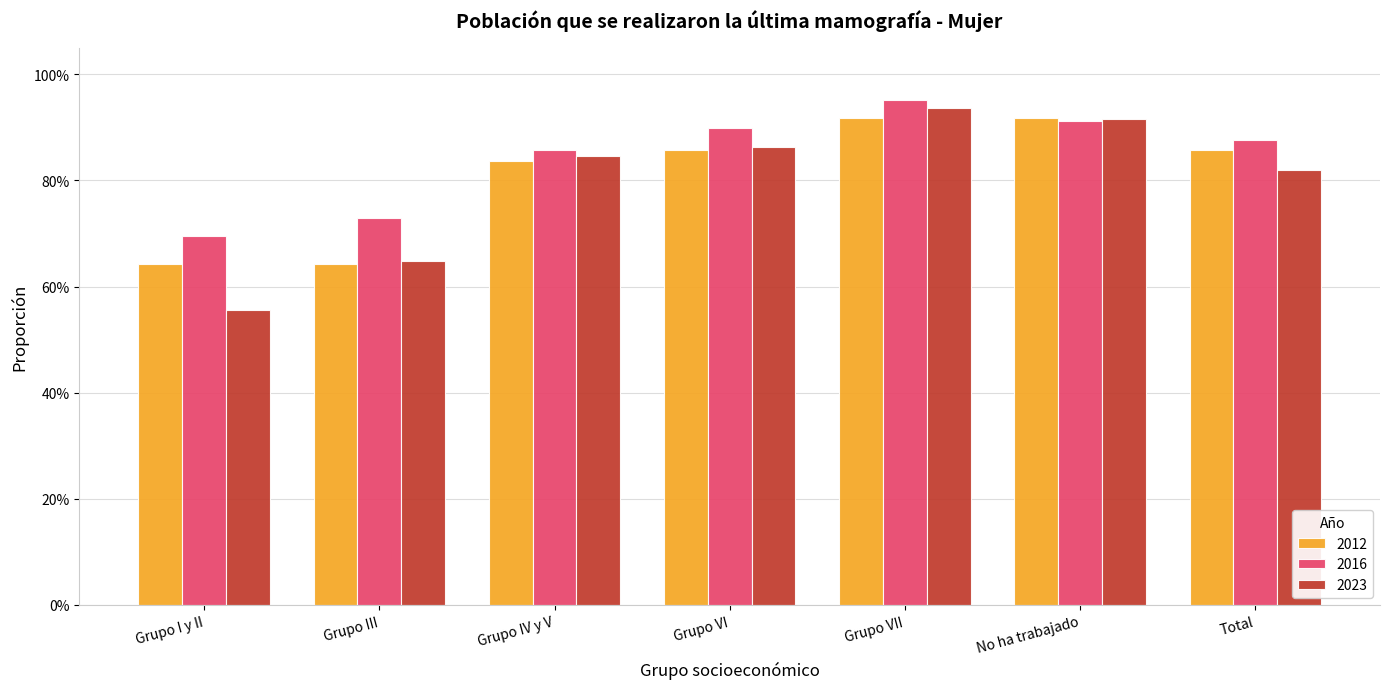

Are the bars horizontal?

No